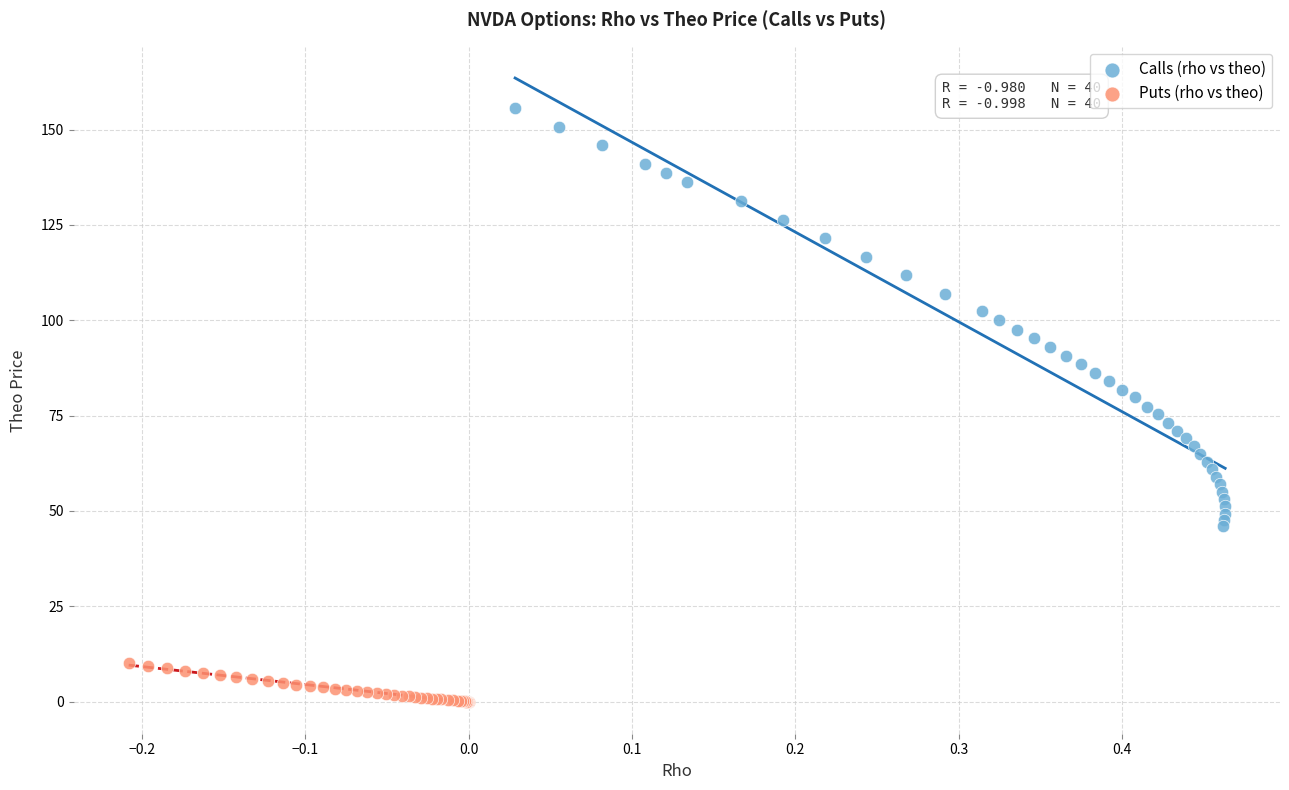

Which series contains the lowest Y value?

Puts (rho vs theo)